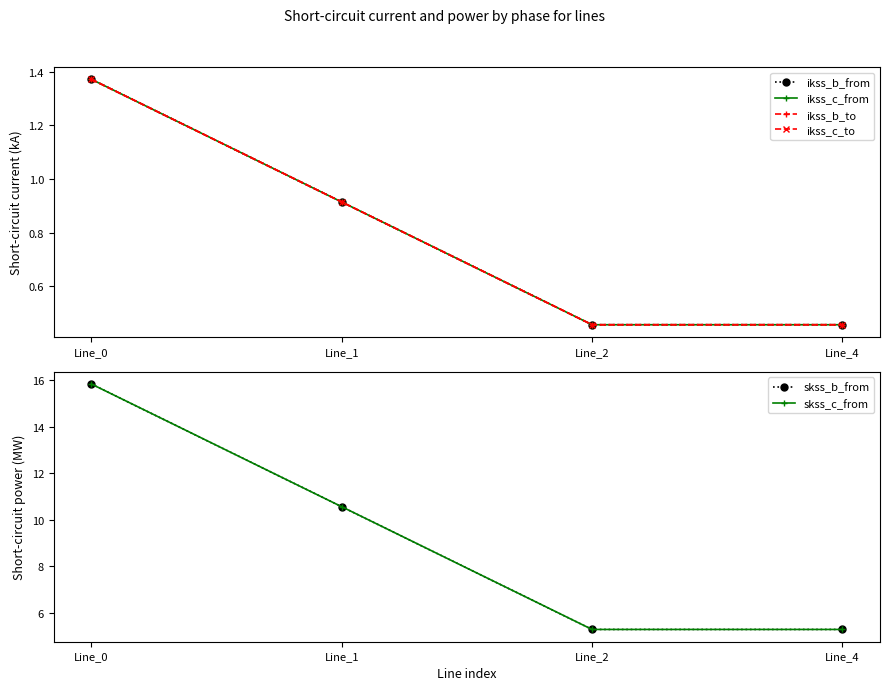

After their last crossing, which series has the higher values: ikss_c_from or ikss_b_to?

ikss_b_to